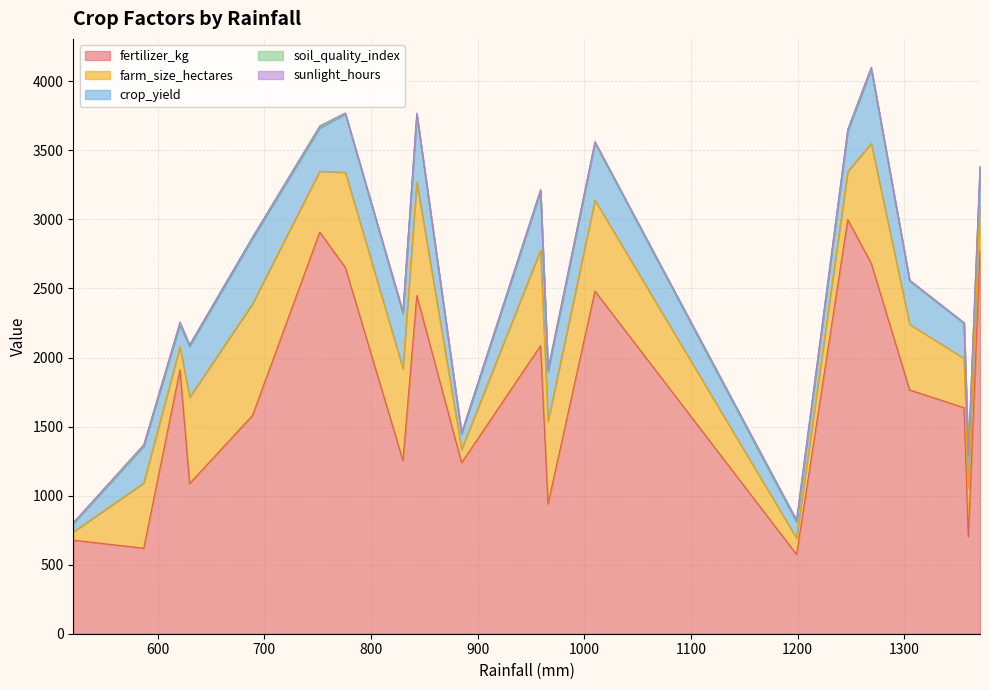

Where is the first local minimum for crop_yield?

621